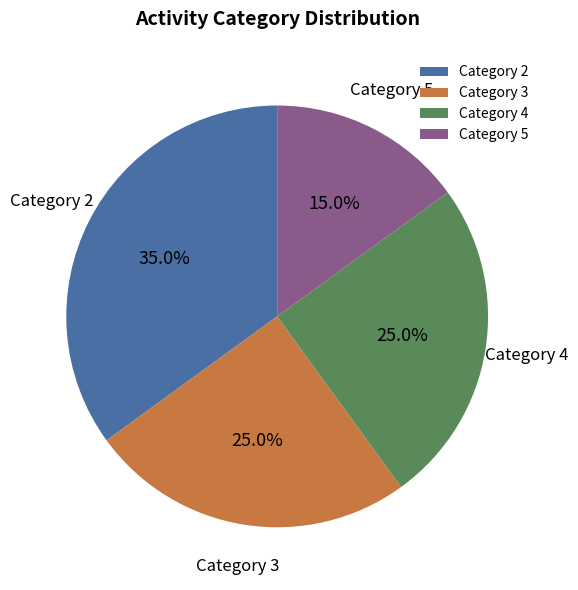

Approximately how many times larger is the value at Category 4 compared to Category 5?

1.7